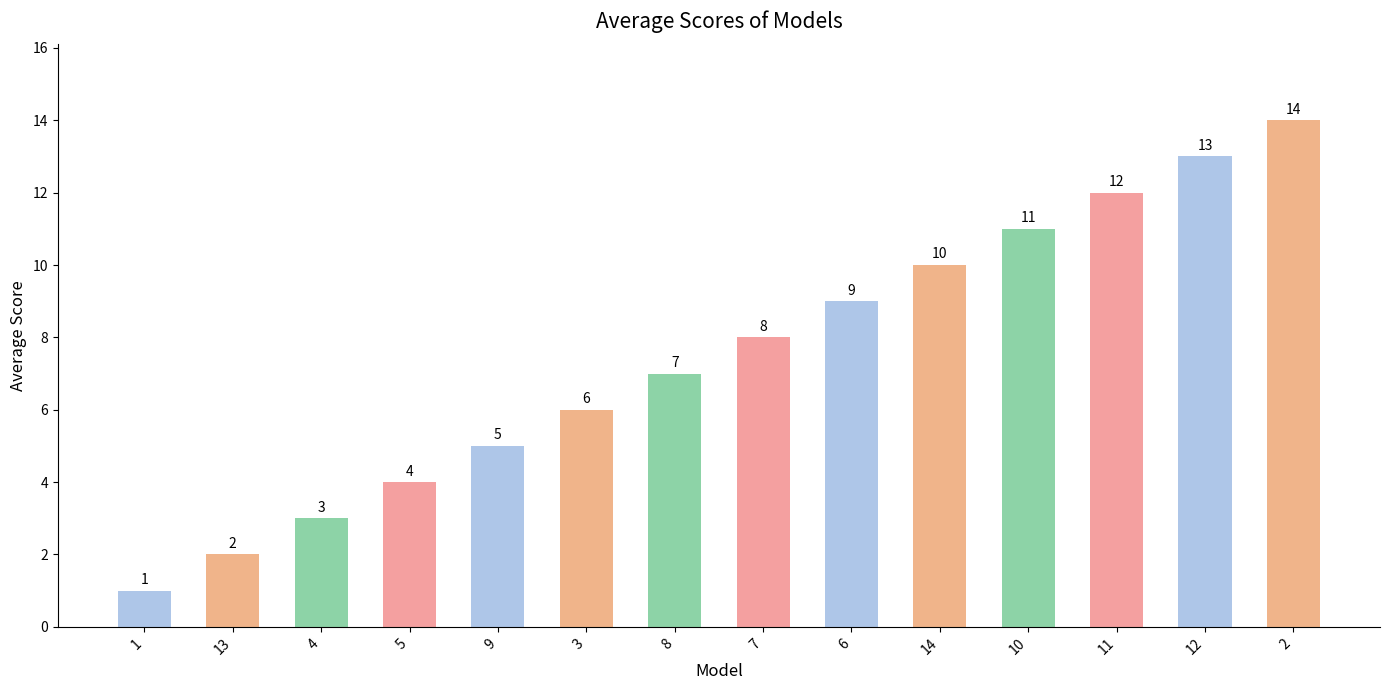

Which category has the lowest value across all series?

1